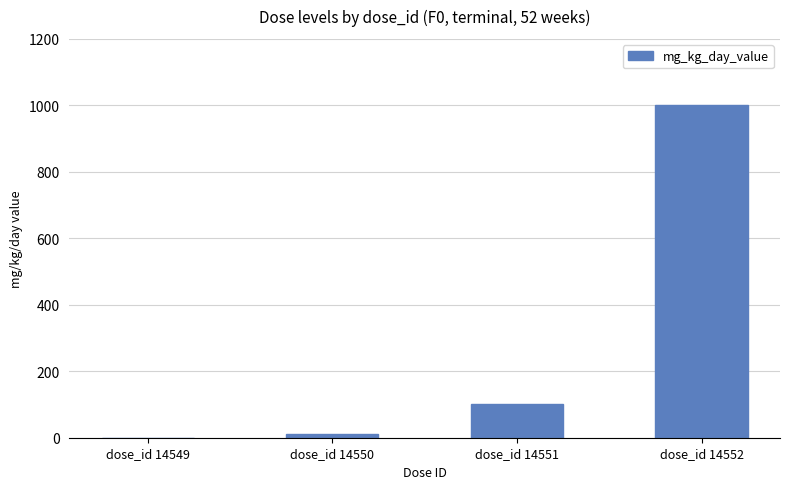

What is the maximum value shown in the chart?

1000